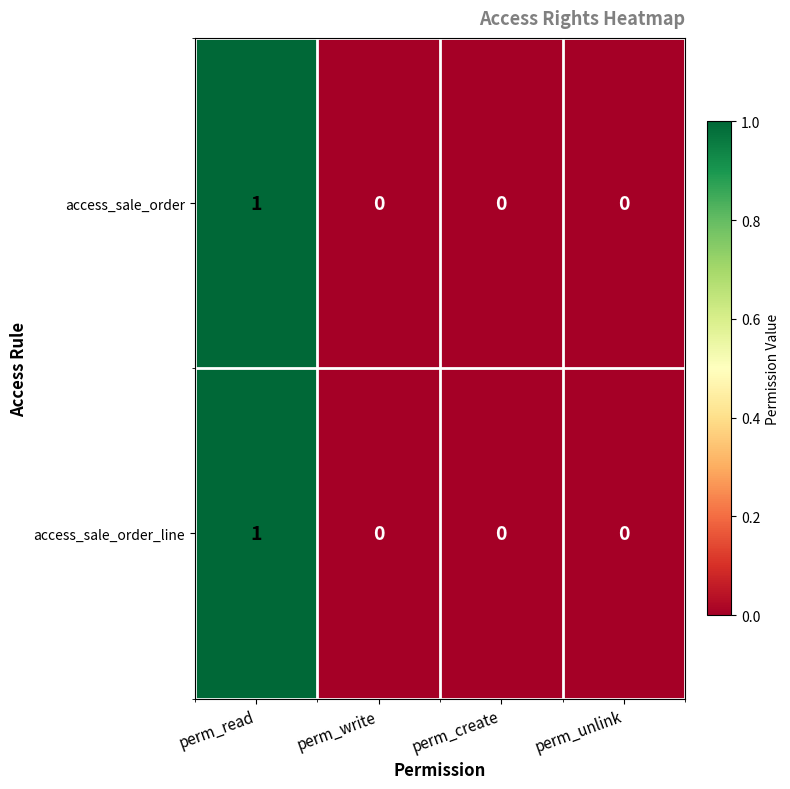

The access_sale_order_line series shows 0 at perm_read. True or false?

False